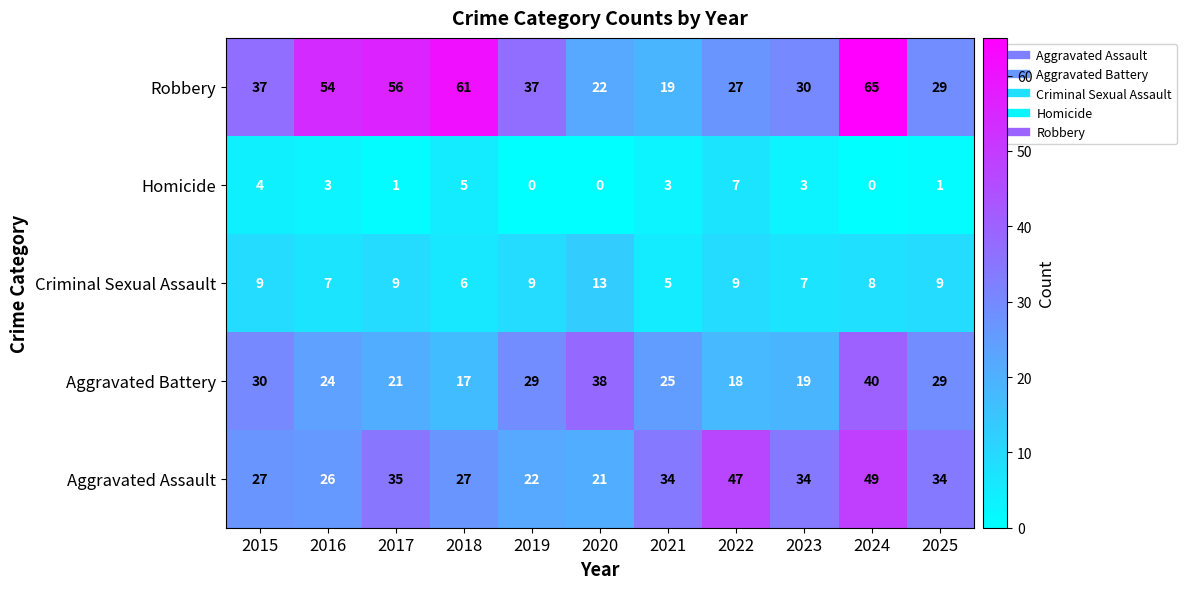

What is the difference between the highest and lowest values at 2021?

31